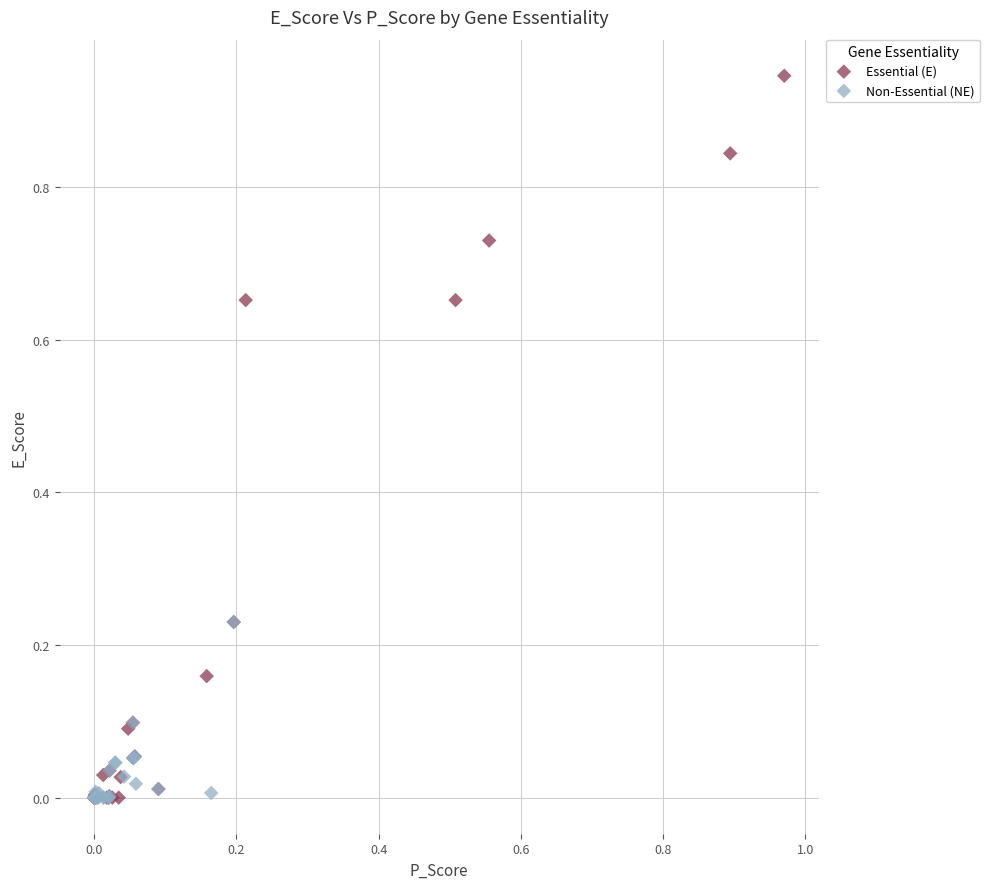

Which series reaches the maximum Y coordinate?

Essential (E)